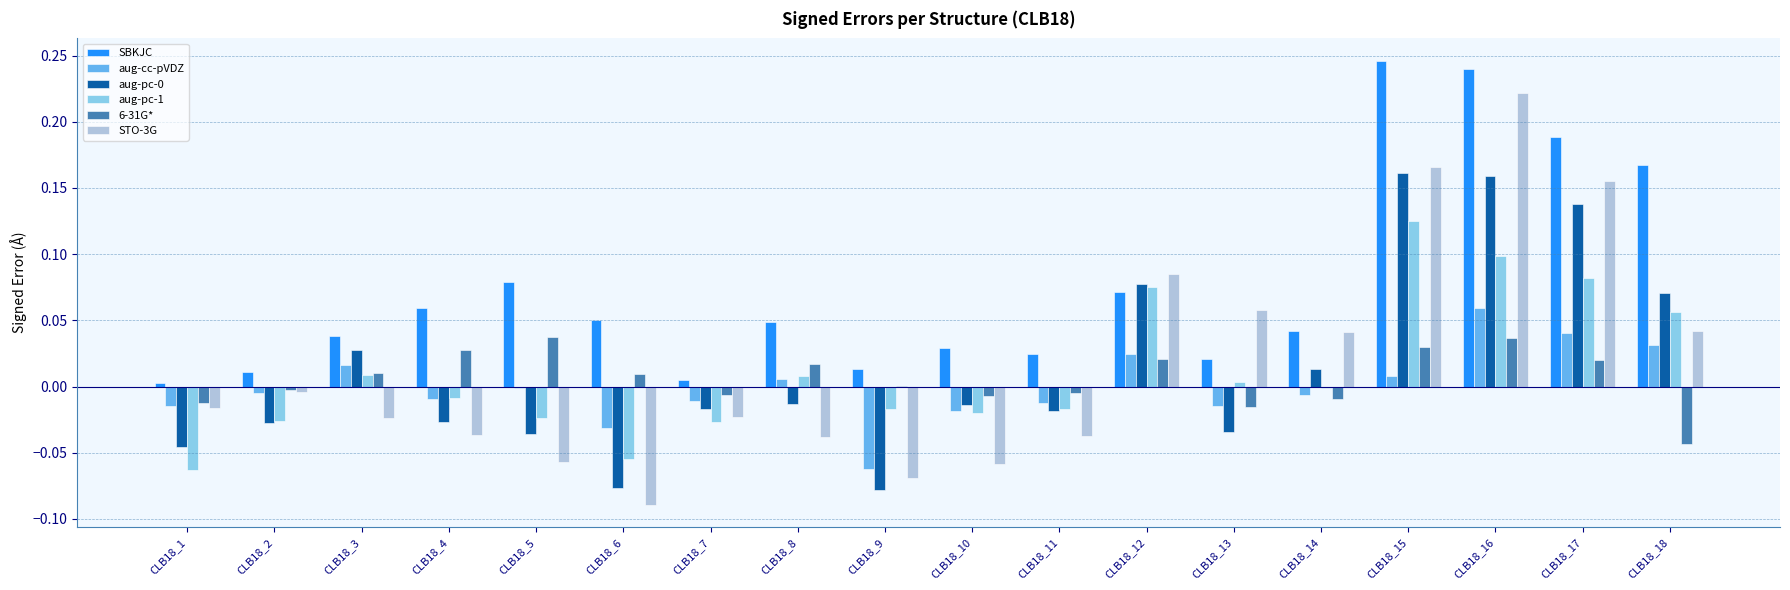

What is the sum of all SBKJC values?

1.3